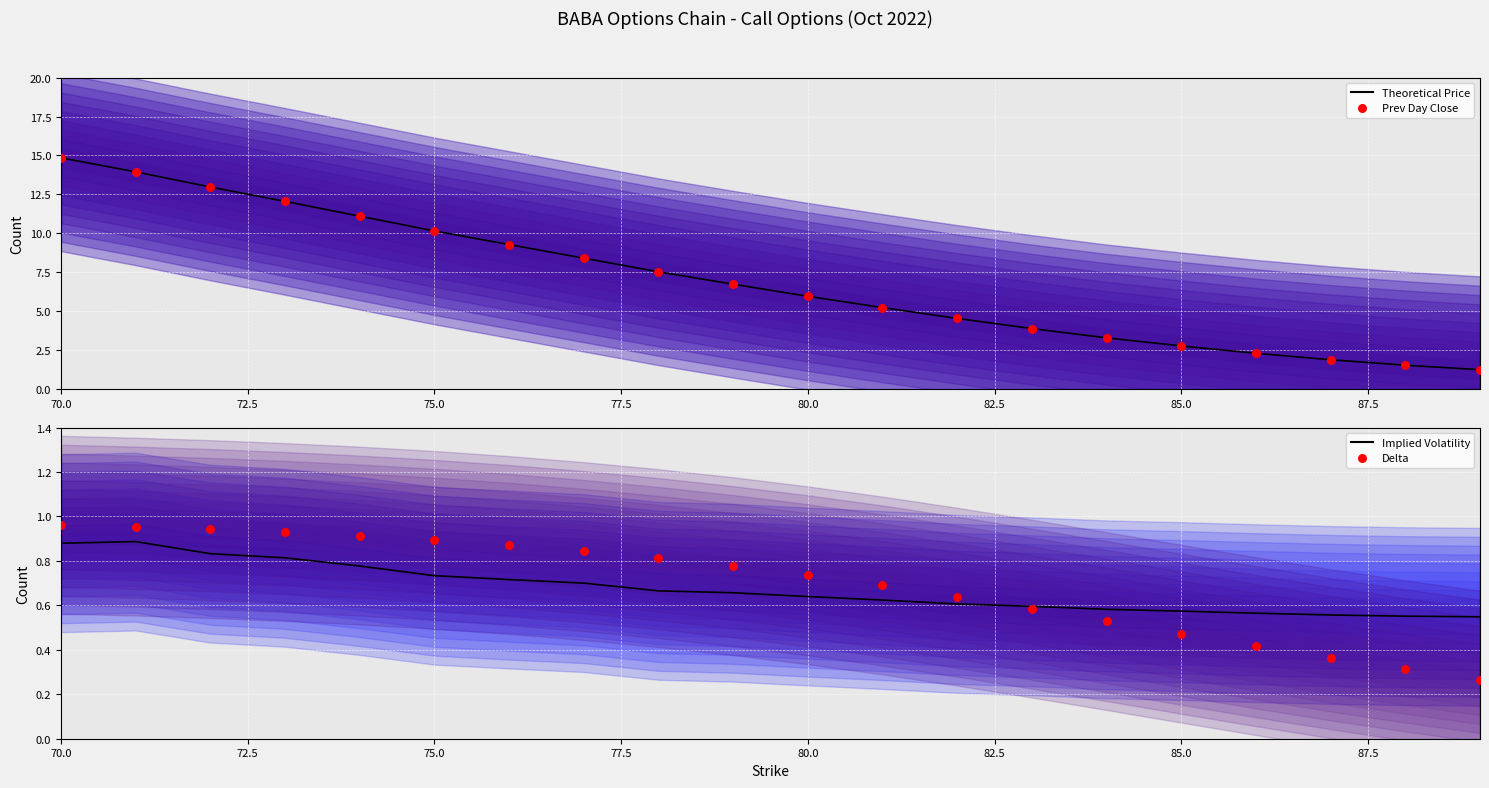

At which label does Theoretical Price reach its peak?

70.0